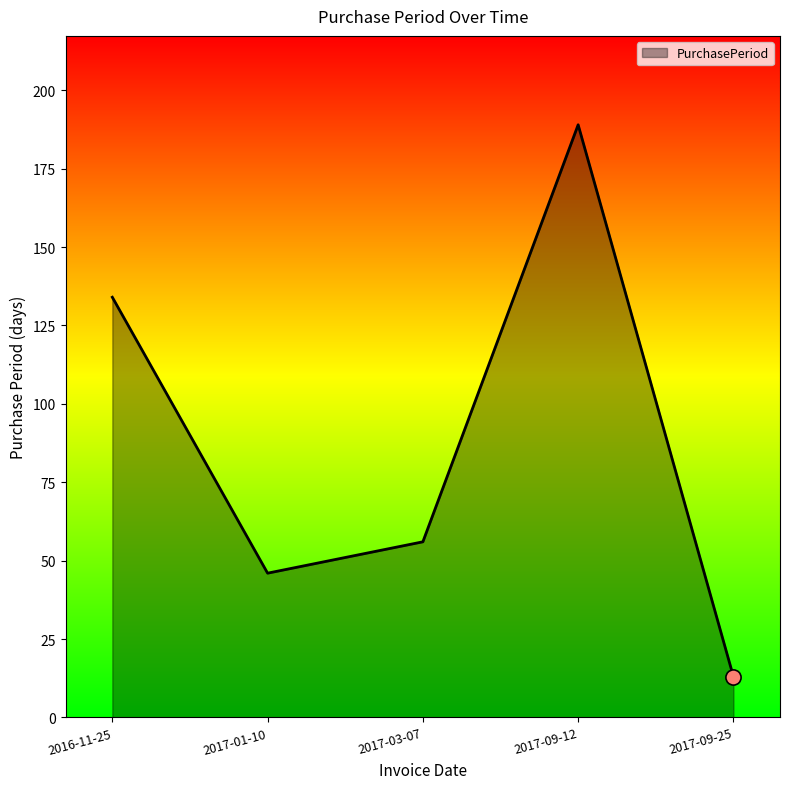

Approximately how many times larger is the value at 2017-03-07 compared to 2017-09-25?

4.3